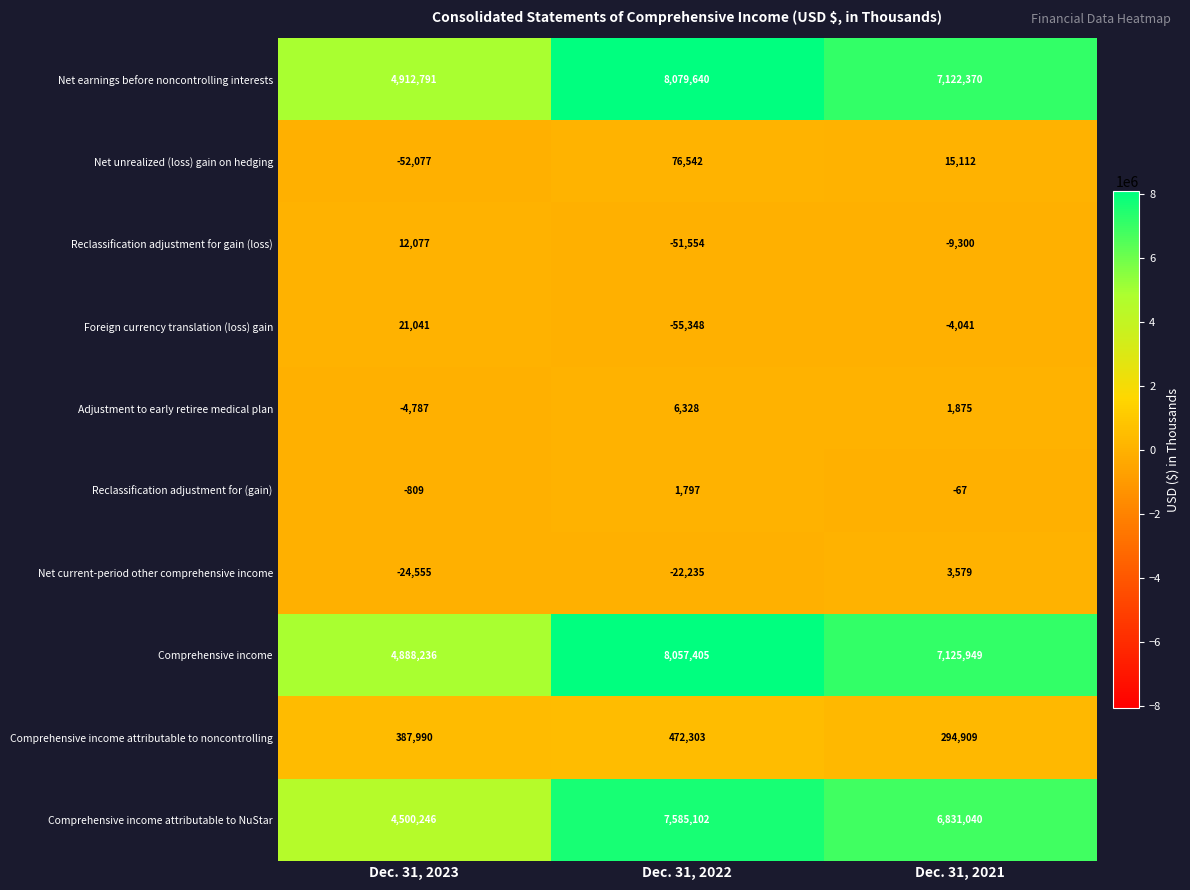

Reading left to right, transcribe all the data shown in this chart.

Net earnings before noncontrolling interests: Dec. 31, 2023=4912791	Dec. 31, 2022=8079640	Dec. 31, 2021=7122370
Net unrealized (loss) gain on hedging: Dec. 31, 2023=-52077	Dec. 31, 2022=76542	Dec. 31, 2021=15112
Reclassification adjustment for gain (loss): Dec. 31, 2023=12077	Dec. 31, 2022=-51554	Dec. 31, 2021=-9300
Foreign currency translation (loss) gain: Dec. 31, 2023=21041	Dec. 31, 2022=-55348	Dec. 31, 2021=-4041
Adjustment to early retiree medical plan: Dec. 31, 2023=-4787	Dec. 31, 2022=6328	Dec. 31, 2021=1875
Reclassification adjustment for (gain): Dec. 31, 2023=-809	Dec. 31, 2022=1797	Dec. 31, 2021=-67
Net current-period other comprehensive income: Dec. 31, 2023=-24555	Dec. 31, 2022=-22235	Dec. 31, 2021=3579
Comprehensive income: Dec. 31, 2023=4888236	Dec. 31, 2022=8057405	Dec. 31, 2021=7125949
Comprehensive income attributable to noncontrolling: Dec. 31, 2023=387990	Dec. 31, 2022=472303	Dec. 31, 2021=294909
Comprehensive income attributable to NuStar: Dec. 31, 2023=4500246	Dec. 31, 2022=7585102	Dec. 31, 2021=6831040